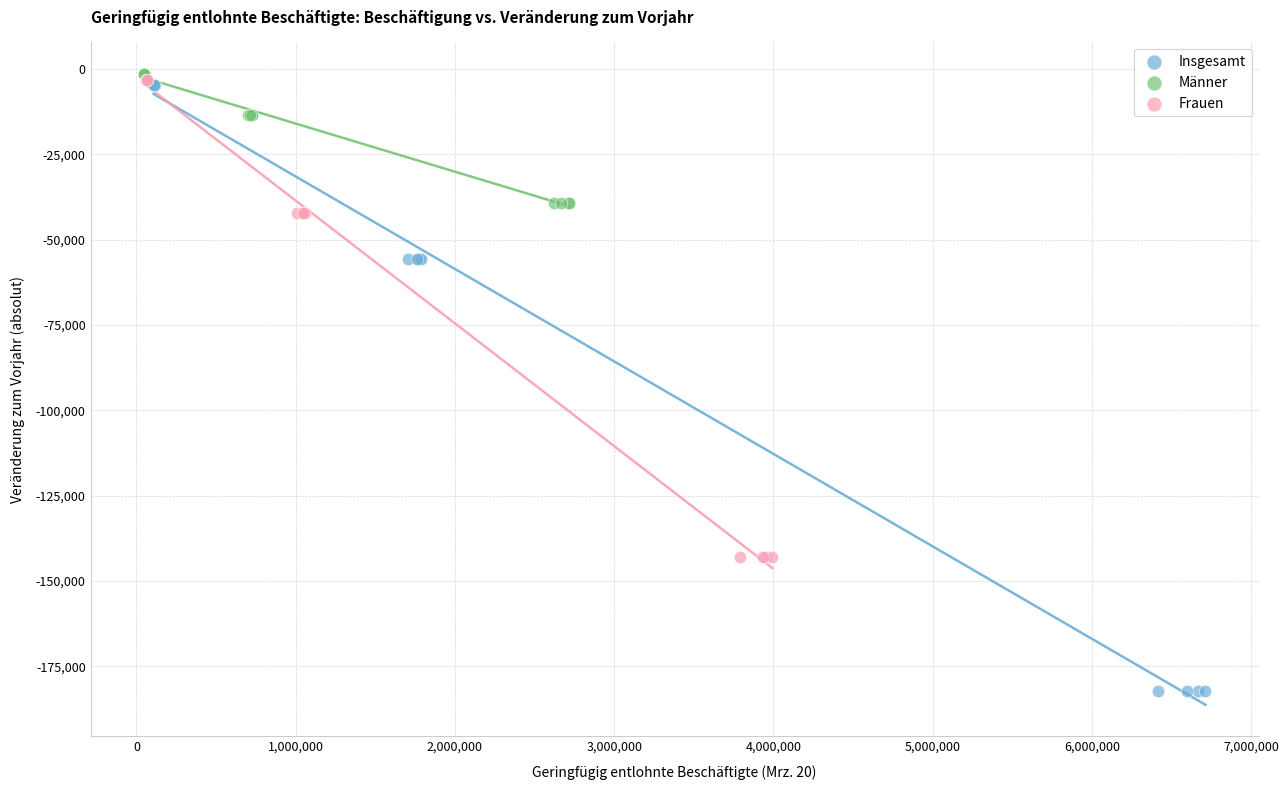

Which series contains the highest Y value?

Männer